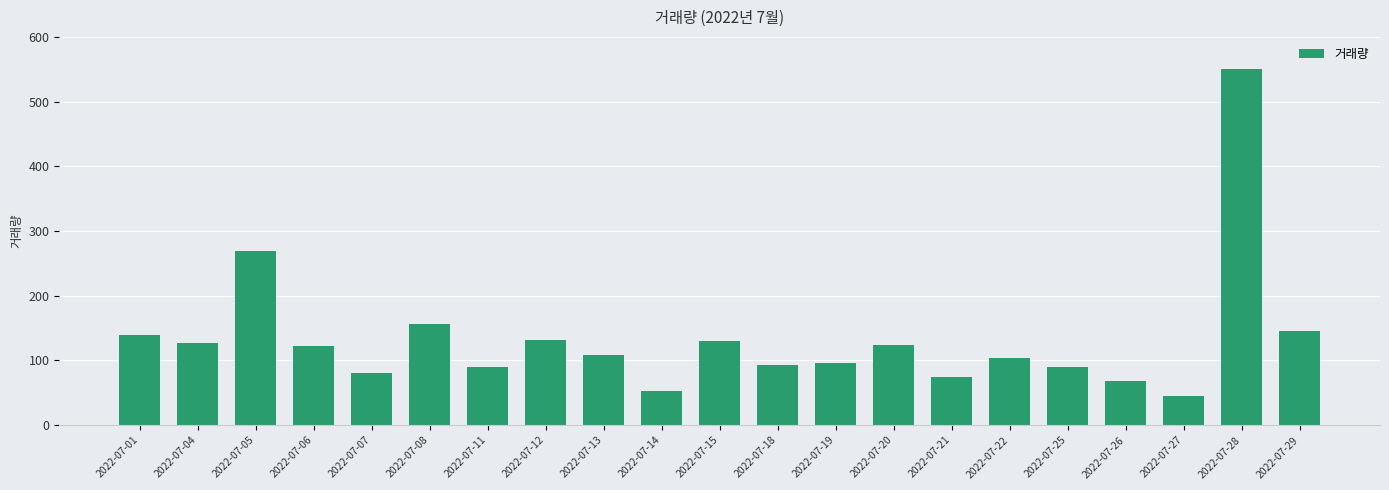

What is the difference between the second highest and second lowest values?

215.2